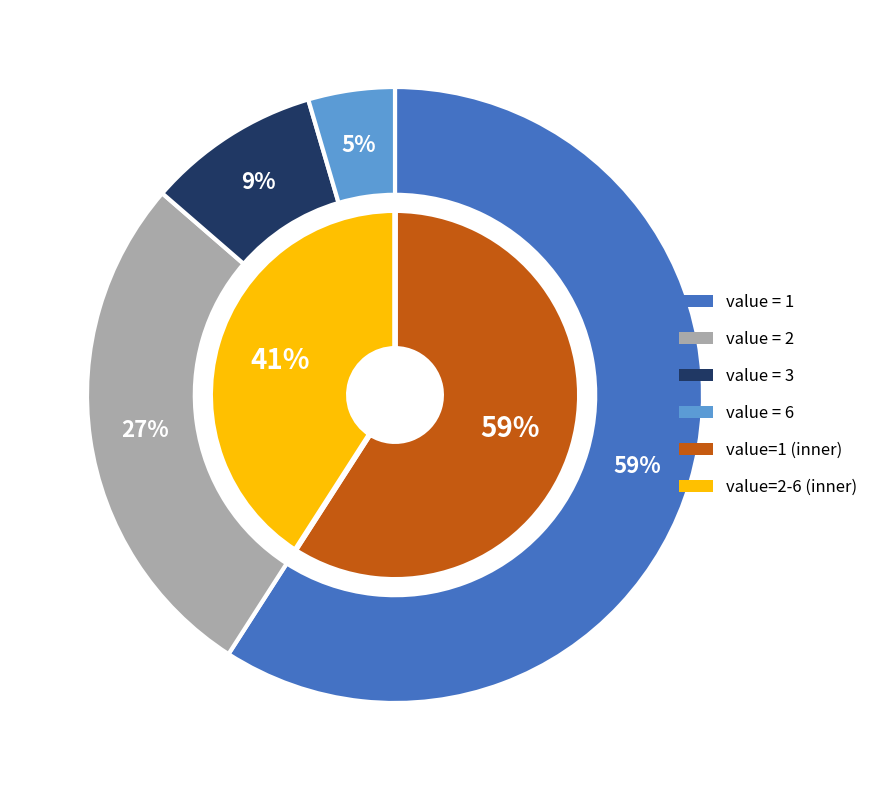

What percentage is NOT represented by 3?

91.3%